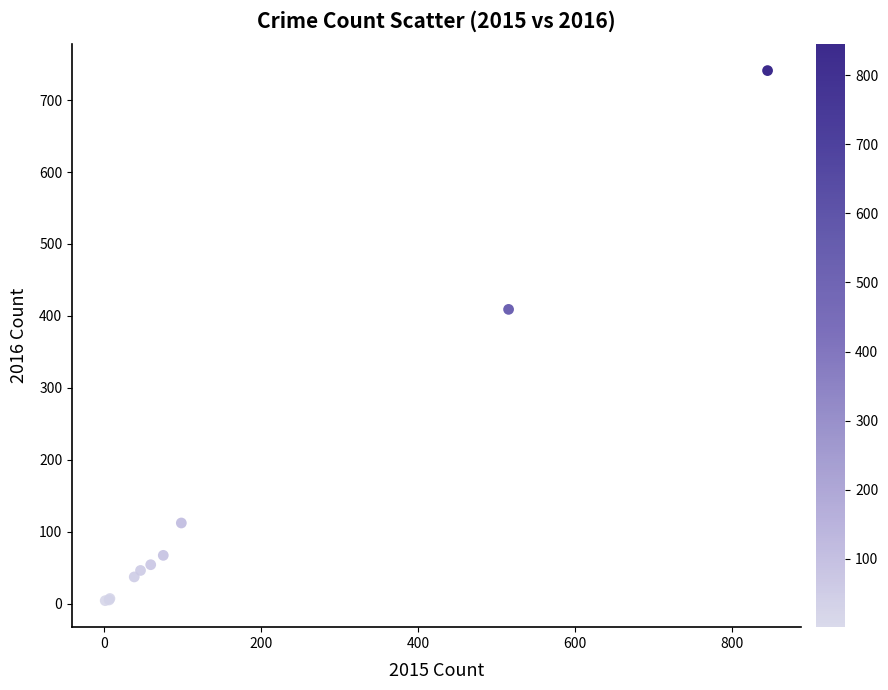

What Y value in the scatter plot is closest to 372?

409